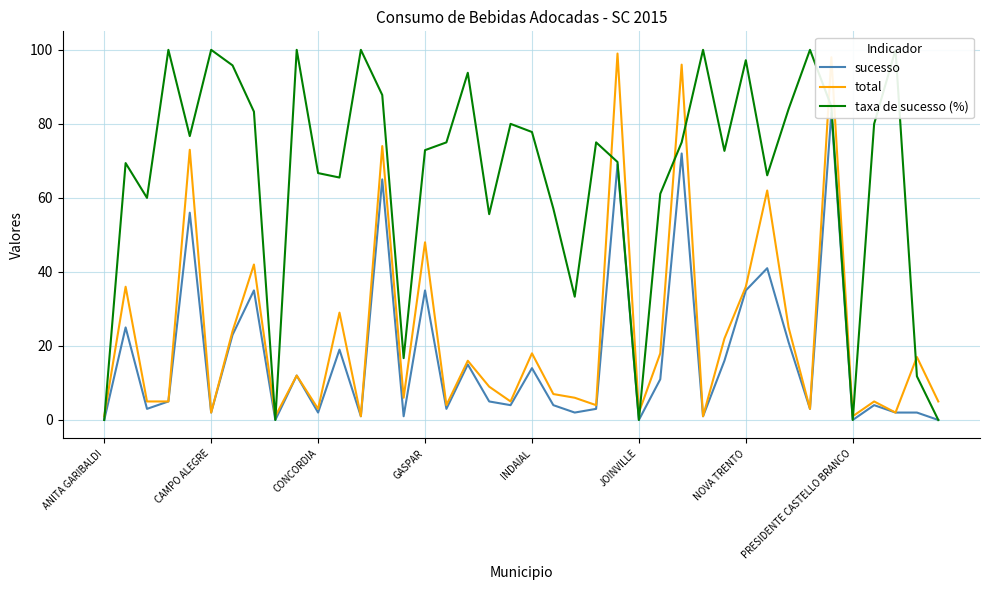

Read the taxa de sucesso (%) value at 31.

66.1